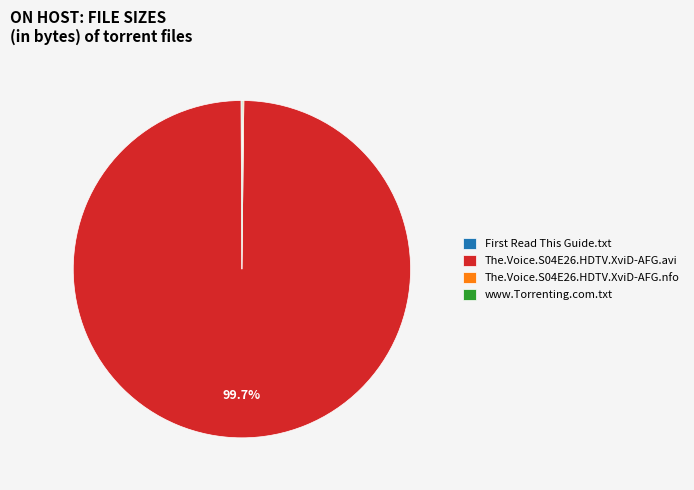

How much of the chart is everything except The.Voice.S04E26.HDTV.XviD-AFG.avi?

0.3%